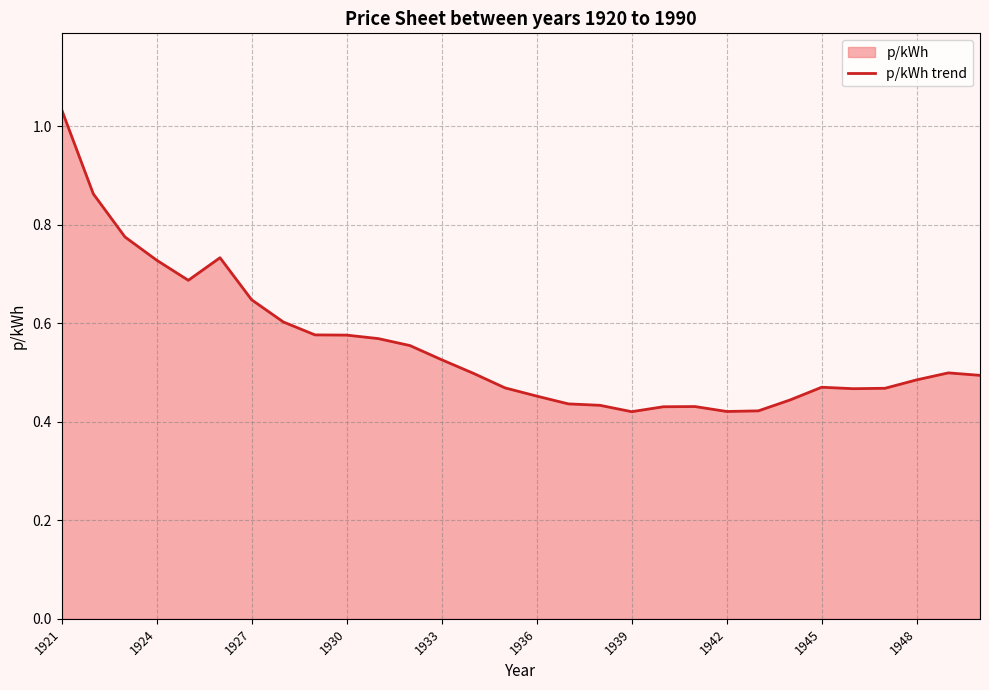

True or false: the data shows 1.6 at 1921.

False